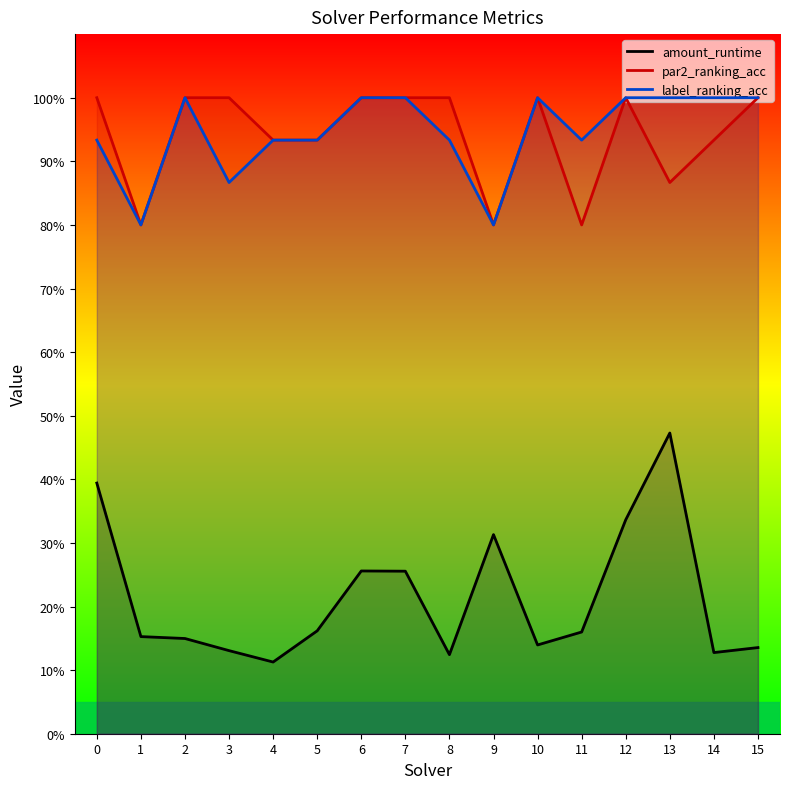

What is the minimum value for amount_runtime?

0.1